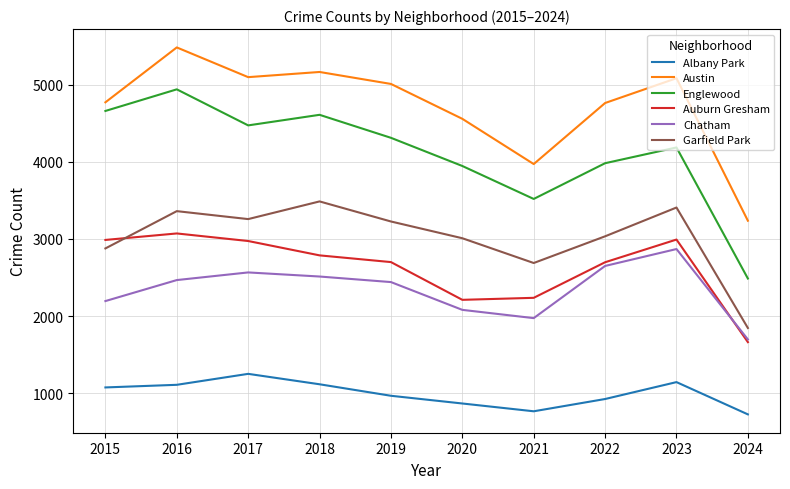

In Albany Park, how many points are higher than both neighbors (excluding endpoints)?

2